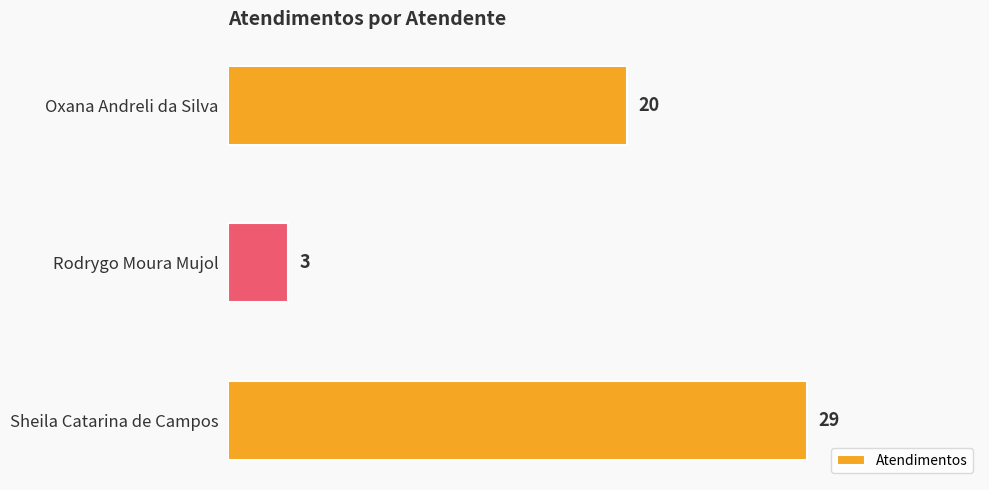

What is the difference between the values at Rodrygo Moura Mujol and Sheila Catarina de Campos?

26